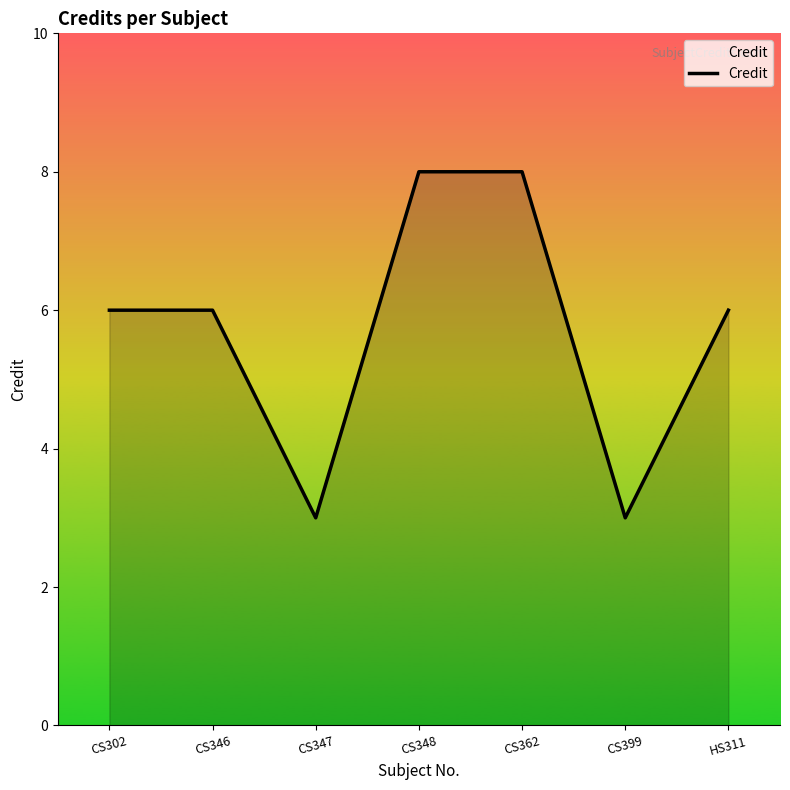

What is the change in value from CS346 to CS399?

-3